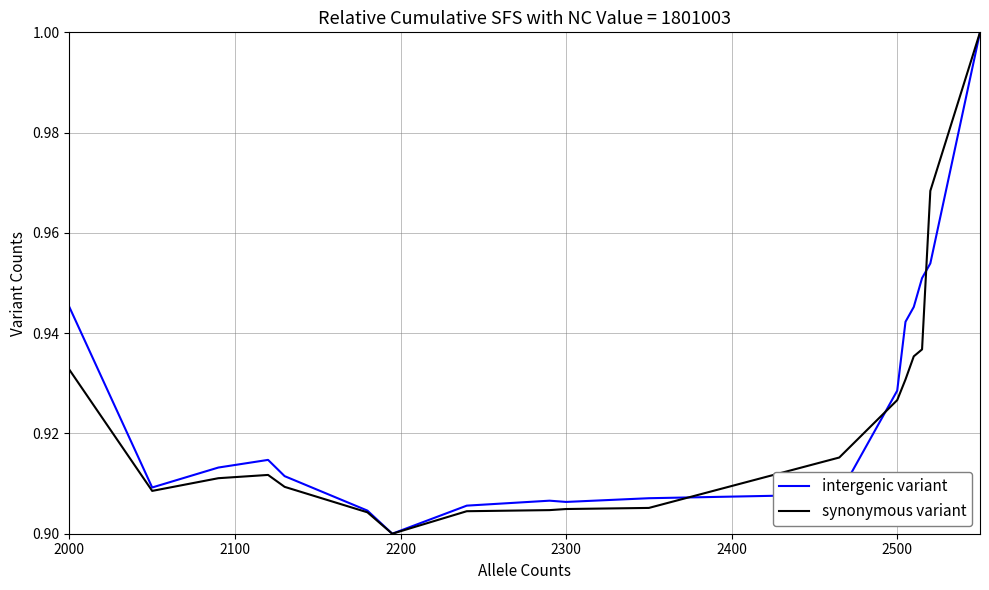

How many lines are shown in the chart?

2